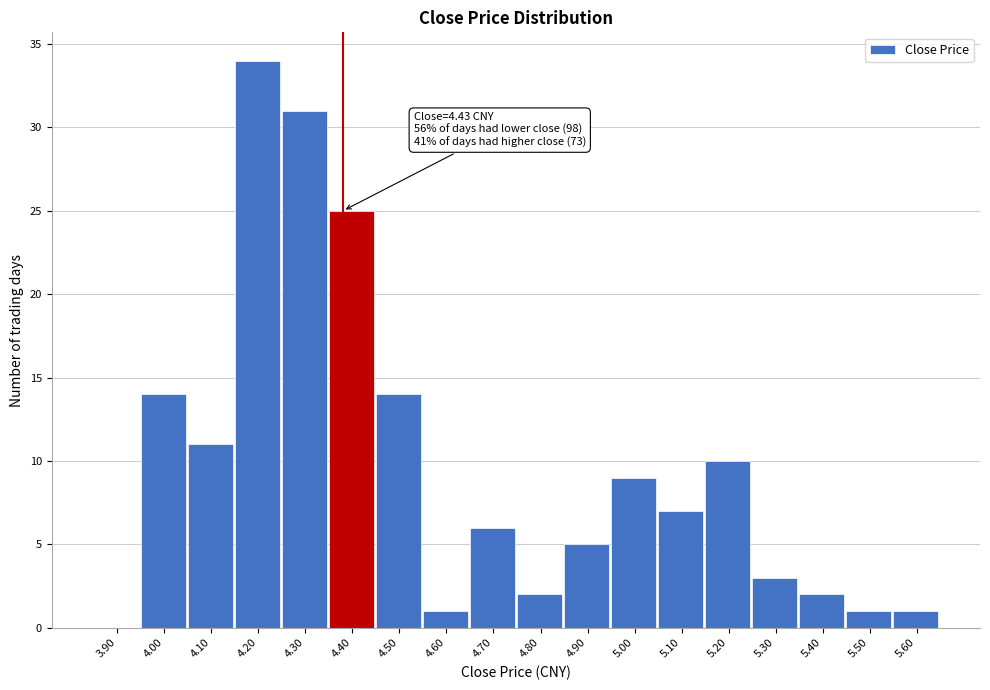

Reading left to right, transcribe all the data shown in this chart.

3.90=0	4.00=14	4.10=11	4.20=34	4.30=31	4.40=25	4.50=14	4.60=1	4.70=6	4.80=2	4.90=5	5.00=9	5.10=7	5.20=10	5.30=3	5.40=2	5.50=1	5.60=1